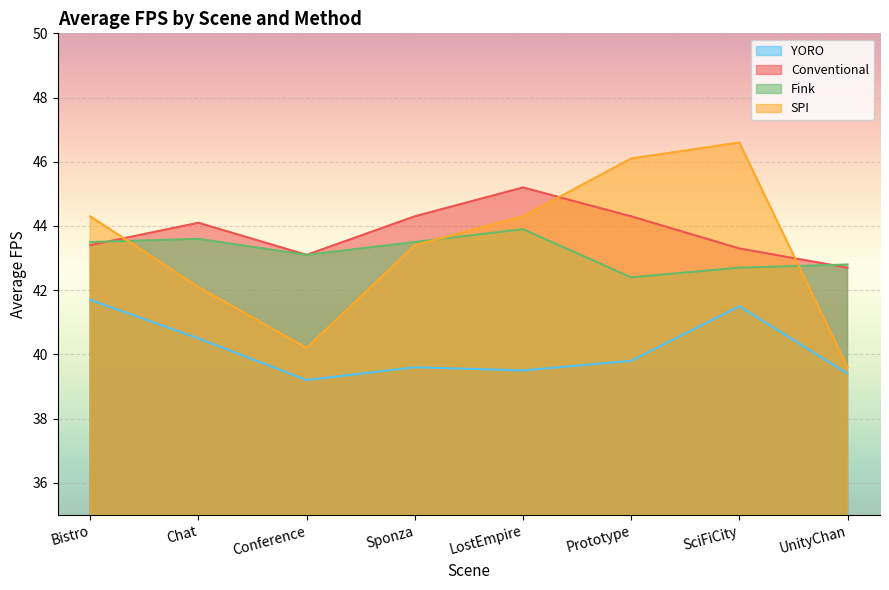

What is the average value of the YORO series?

40.1